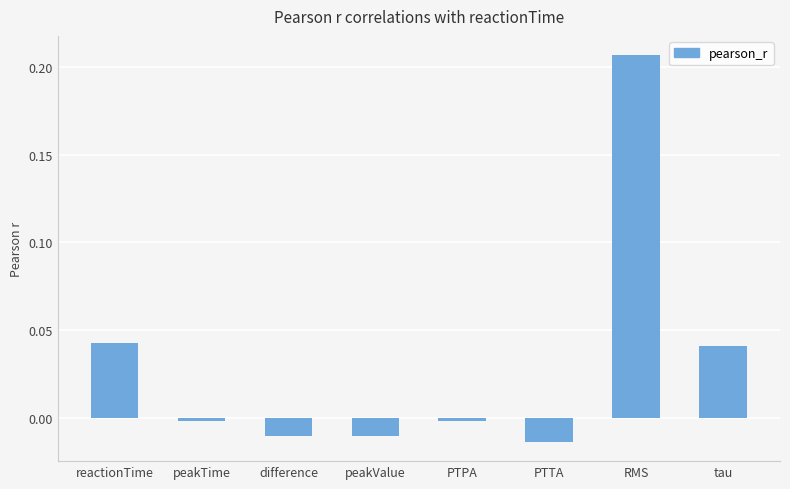

What is the sum of all values?

0.3